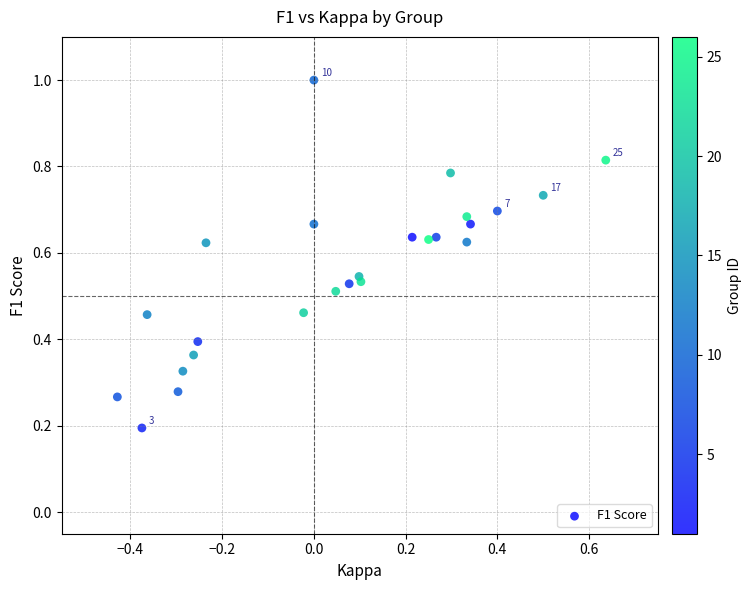

What is the range of X values (max minus min)?

1.1